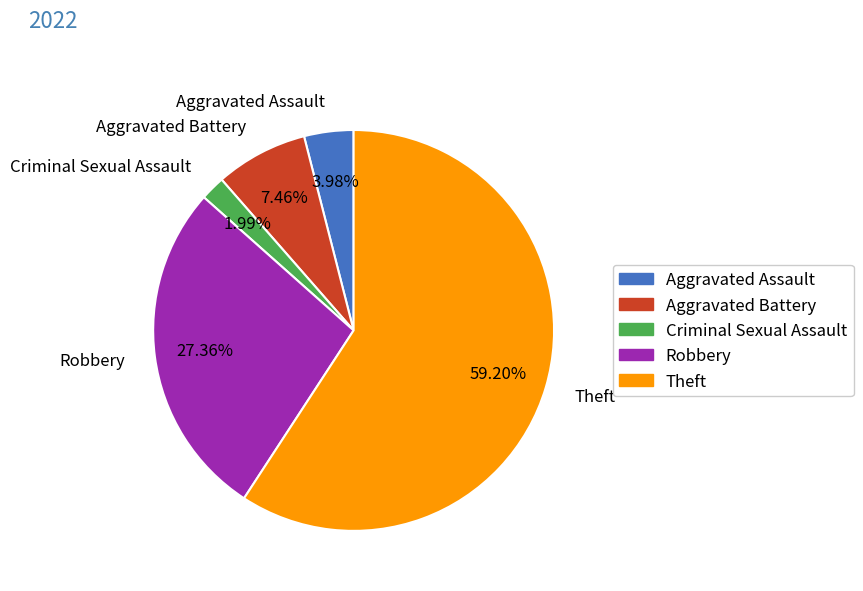

How many segments does this pie chart have?

5